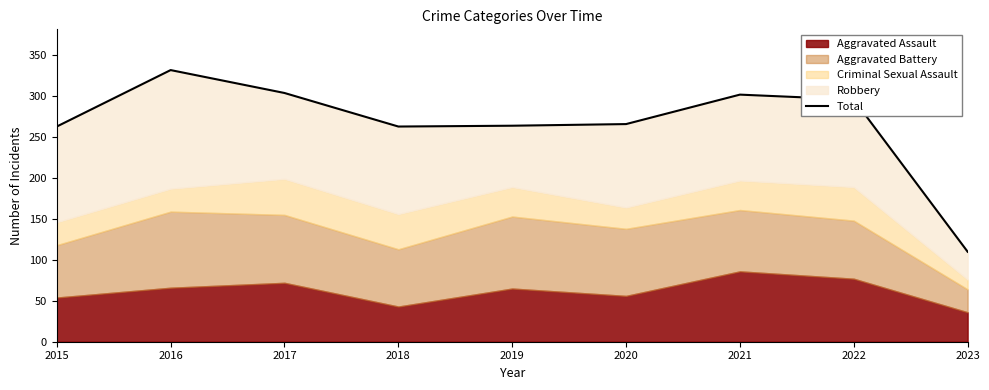

How many lines are shown in the chart?

1